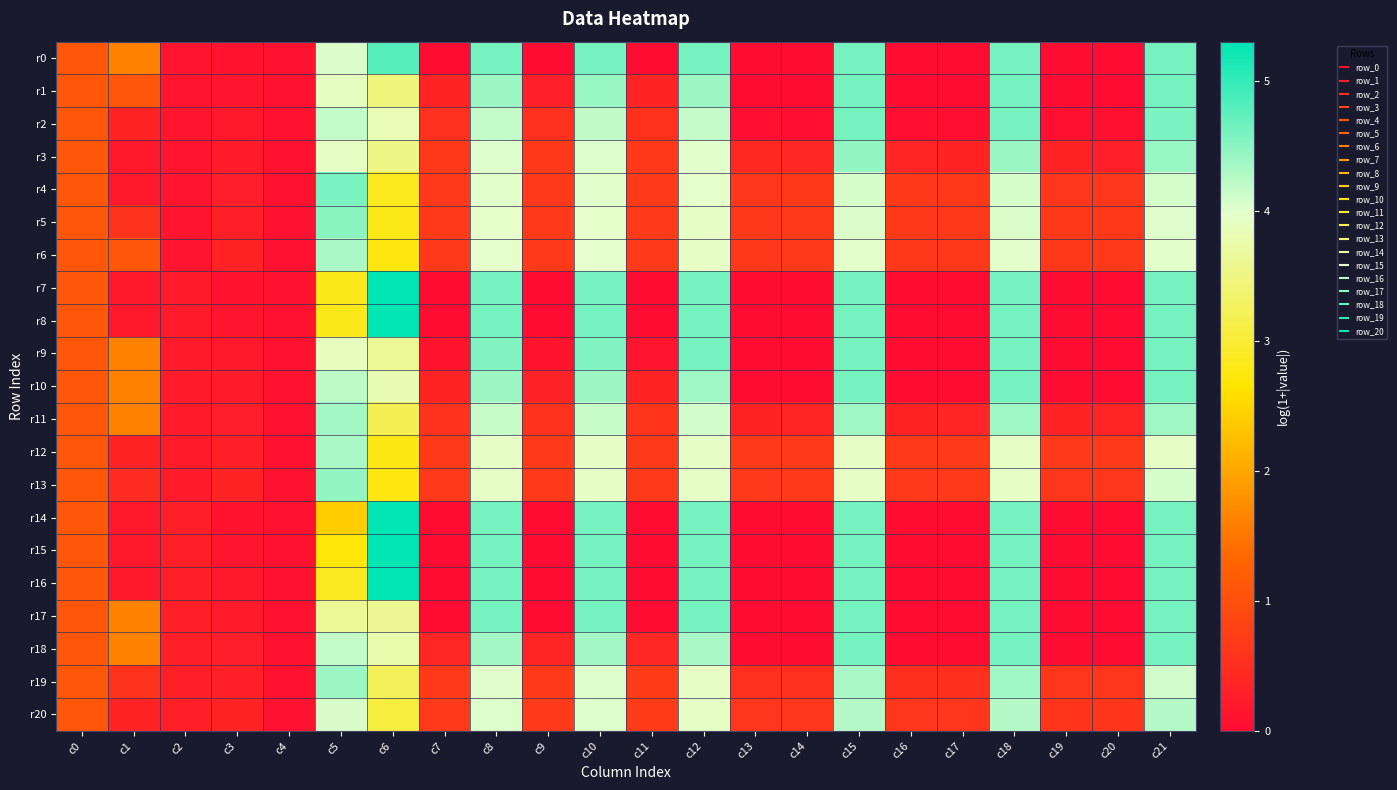

Which series has the largest range (max minus min)?

r16